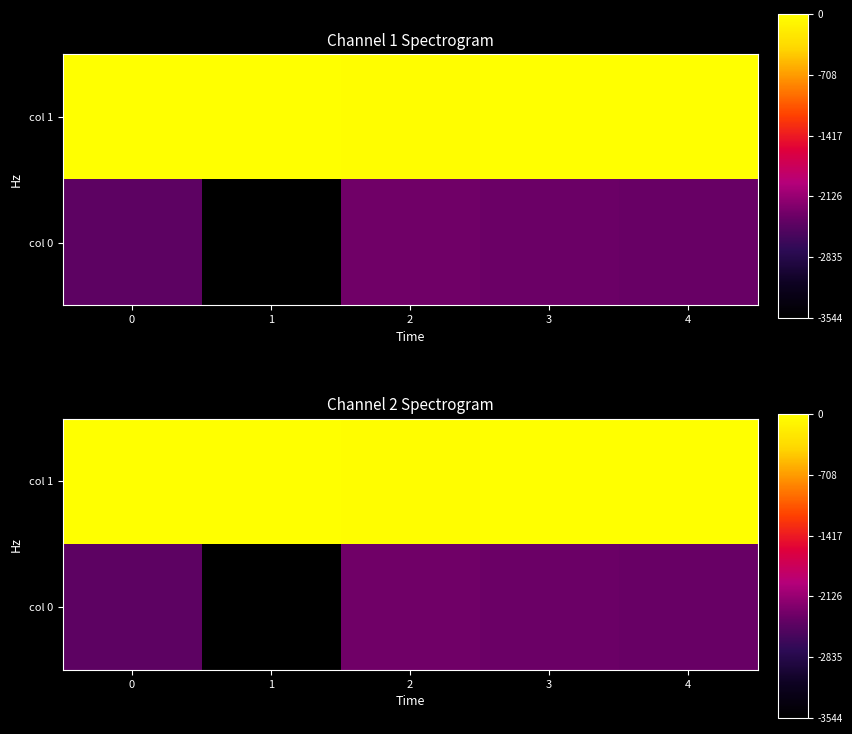

Which series has the largest total across all categories?

col 1